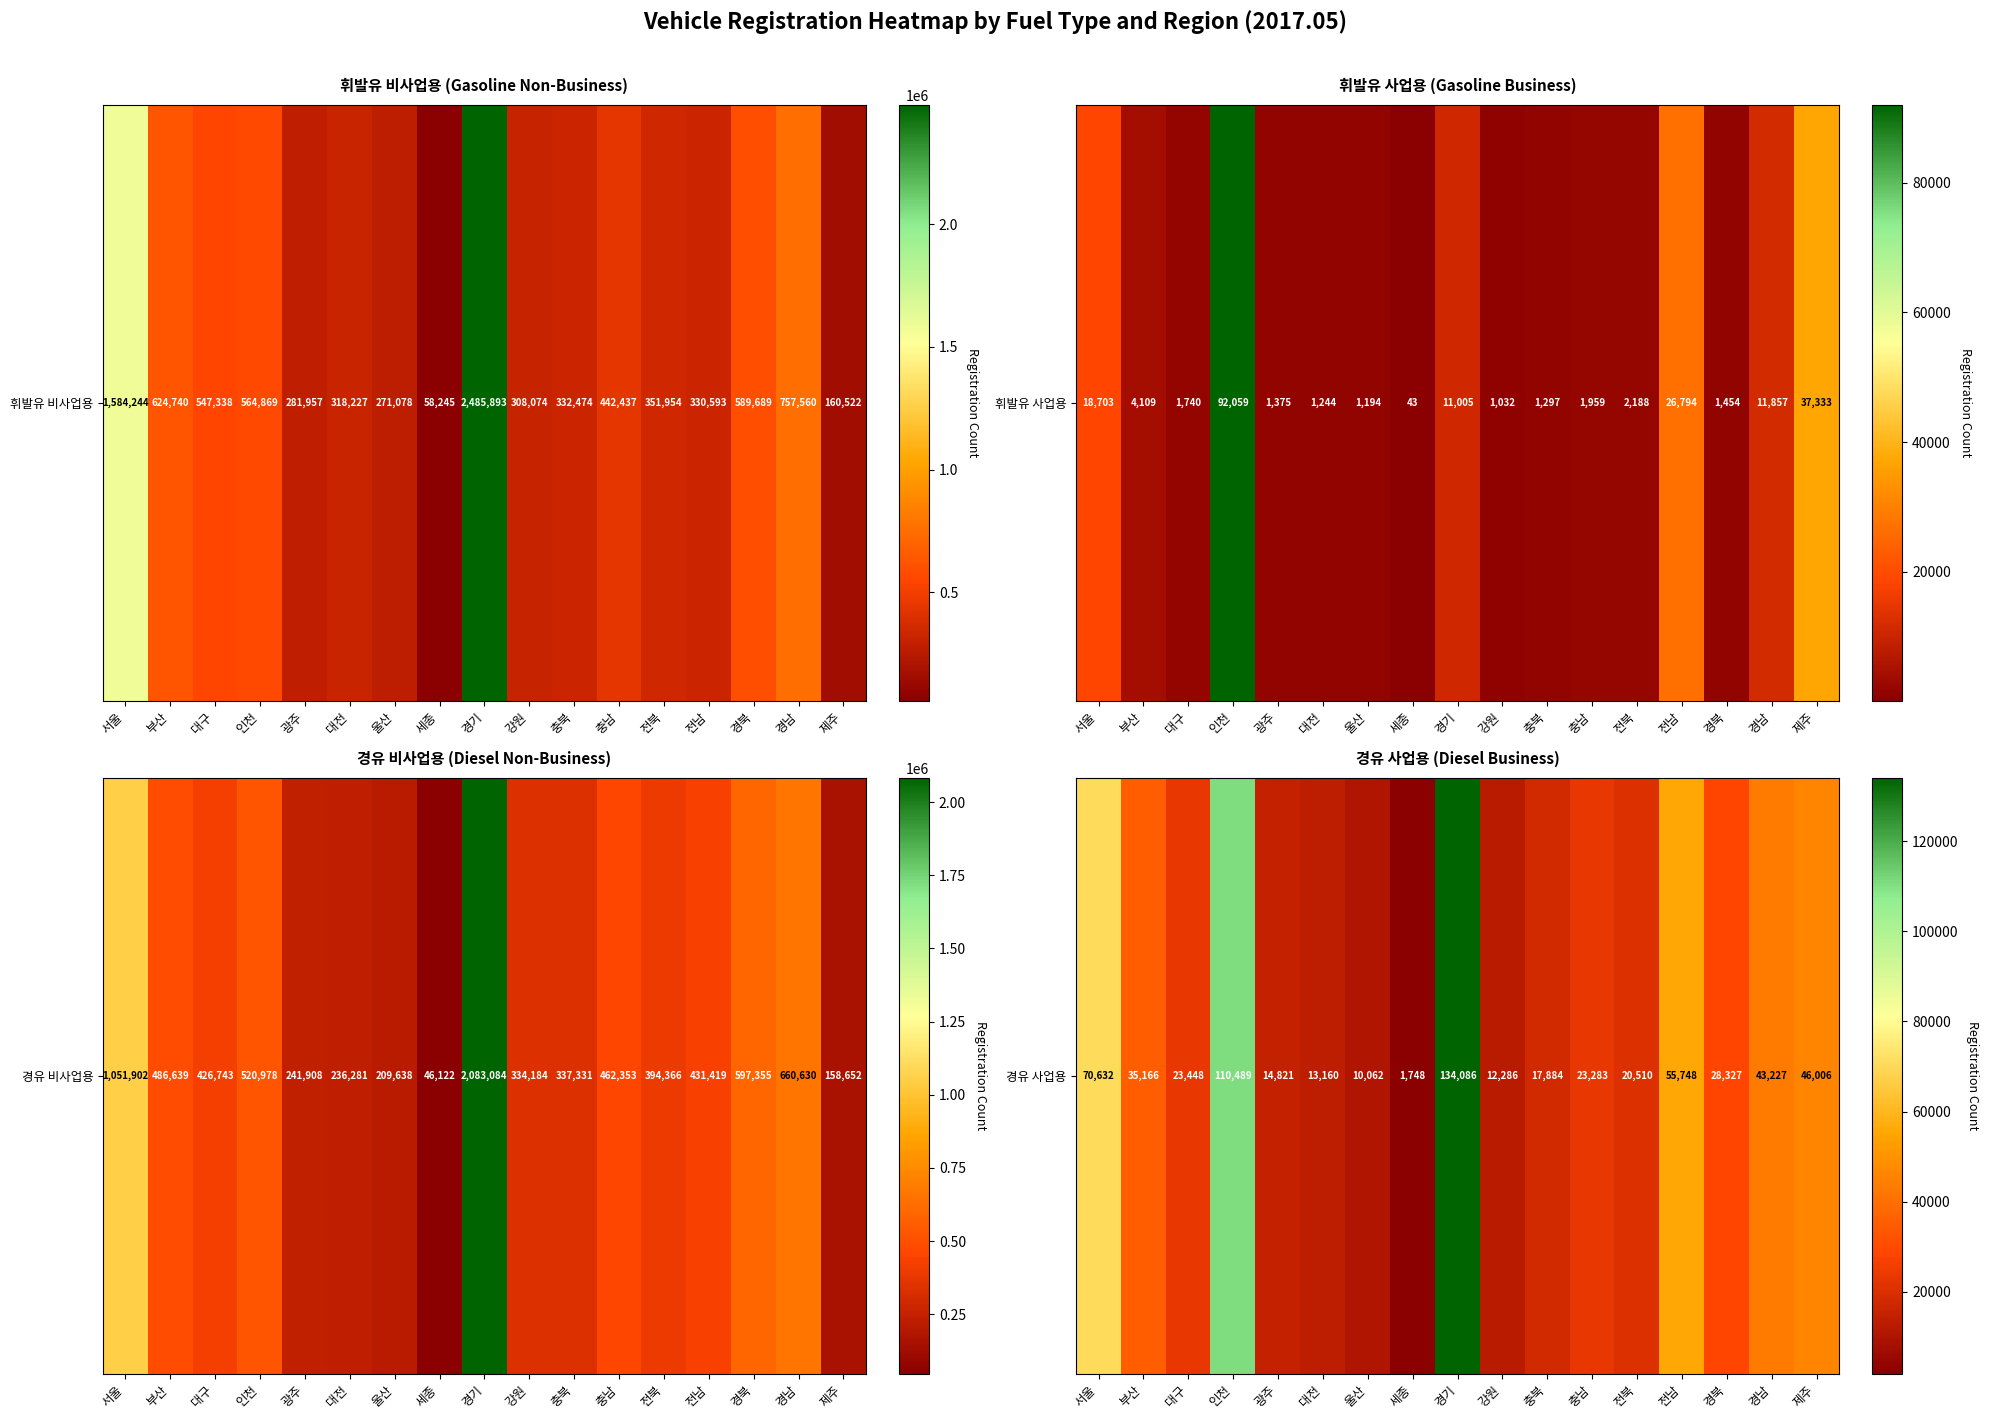

What is the maximum value shown in the chart?

134086